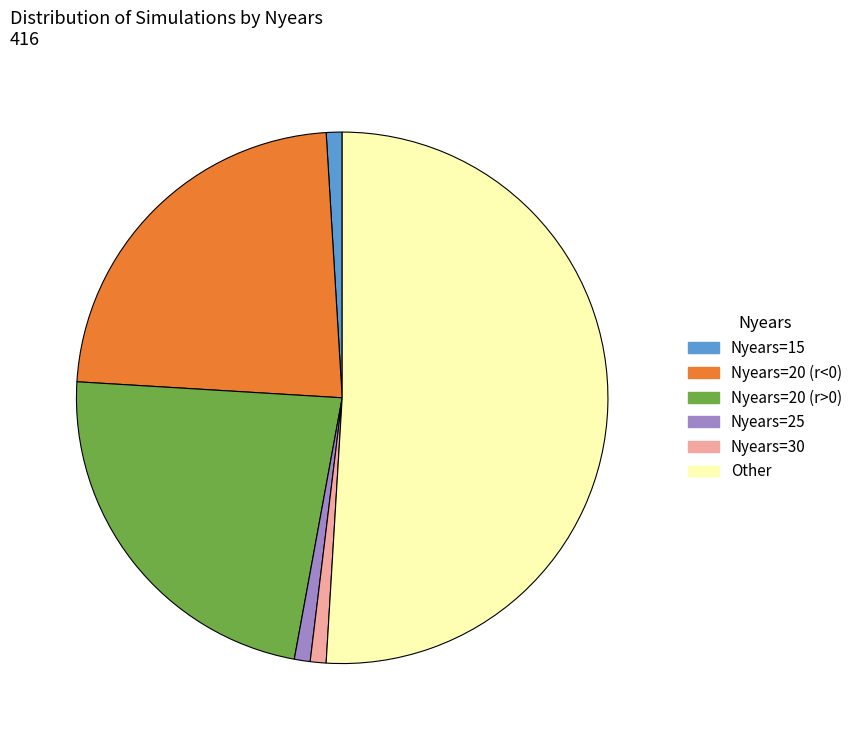

The Nyears=15 slice represents 8% of the pie. True or false?

False